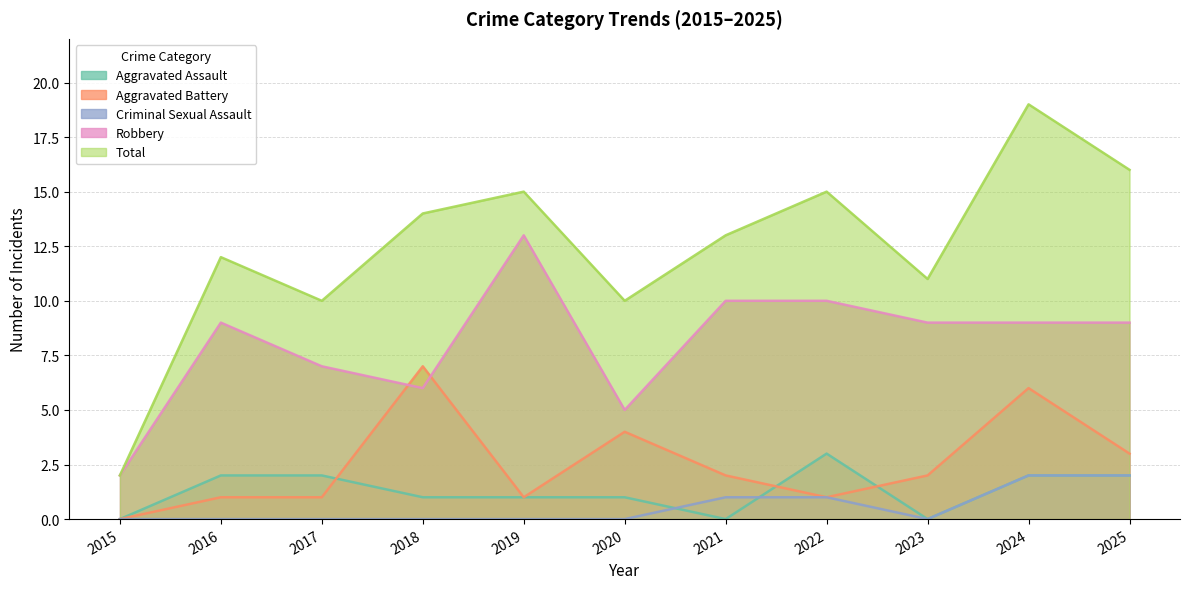

The value of Aggravated Battery at 2015 is 3. True or false?

False